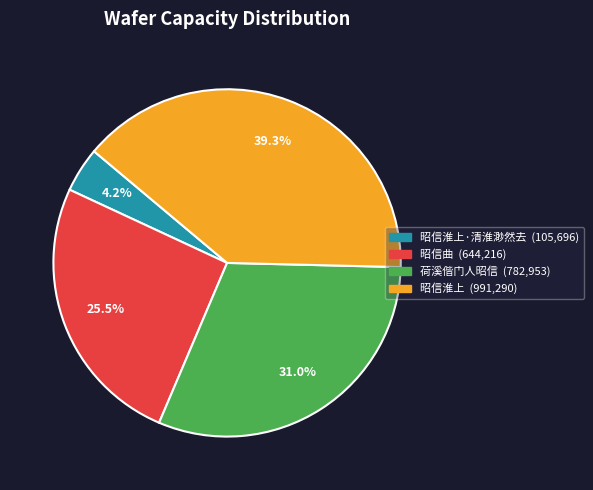

Is there any slice that represents more than half of the pie?

No